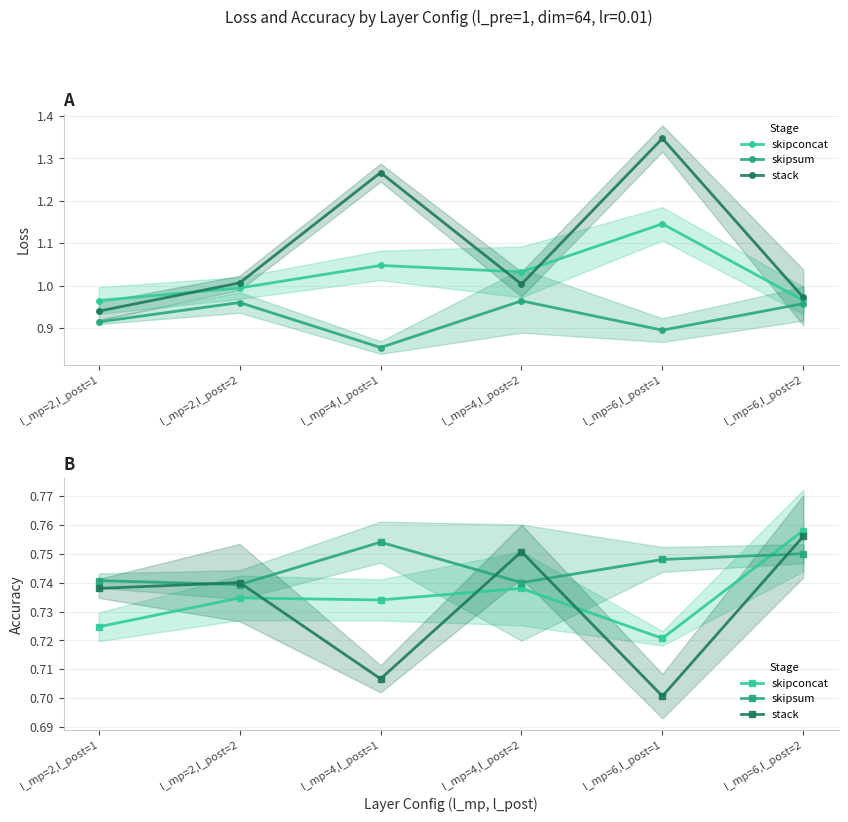

Reading left to right, transcribe all the data shown in this chart.

skipconcat: 0.7	0.7	0.7	0.7	0.7	0.8
skipsum: 0.7	0.7	0.8	0.7	0.7	0.8
stack: 0.7	0.7	0.7	0.8	0.7	0.8